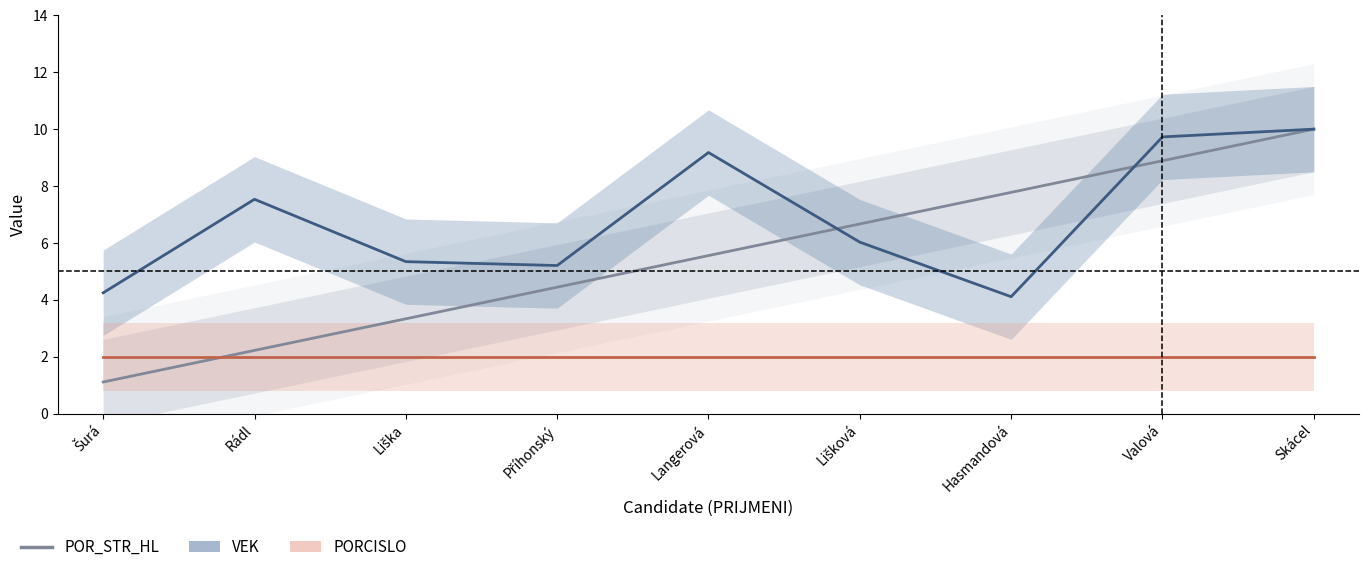

What is the label of the 5th point from the left?

Langerová